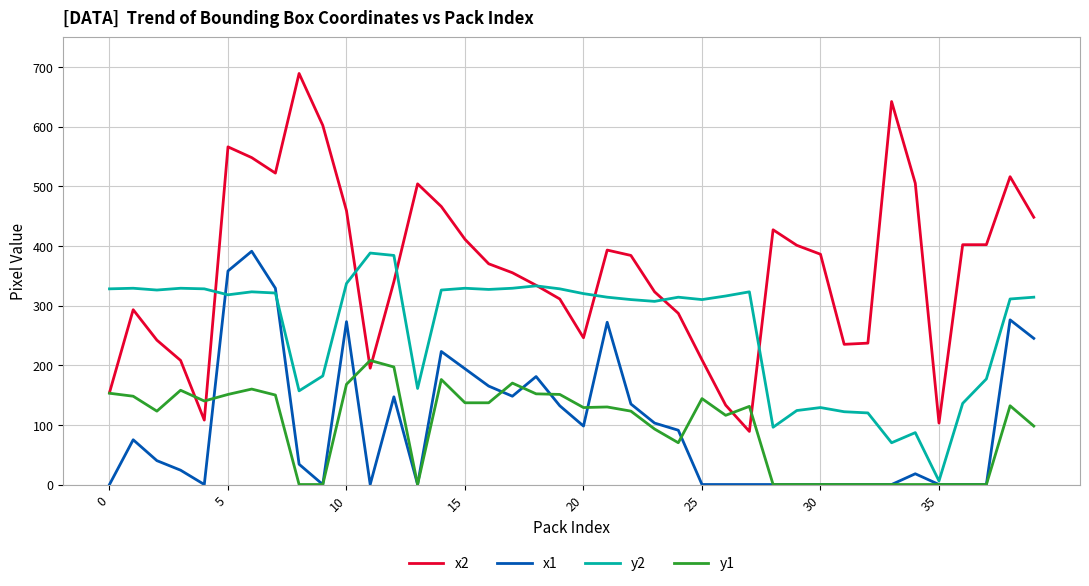

True or false: x2 and x1 intersect in this chart.

False